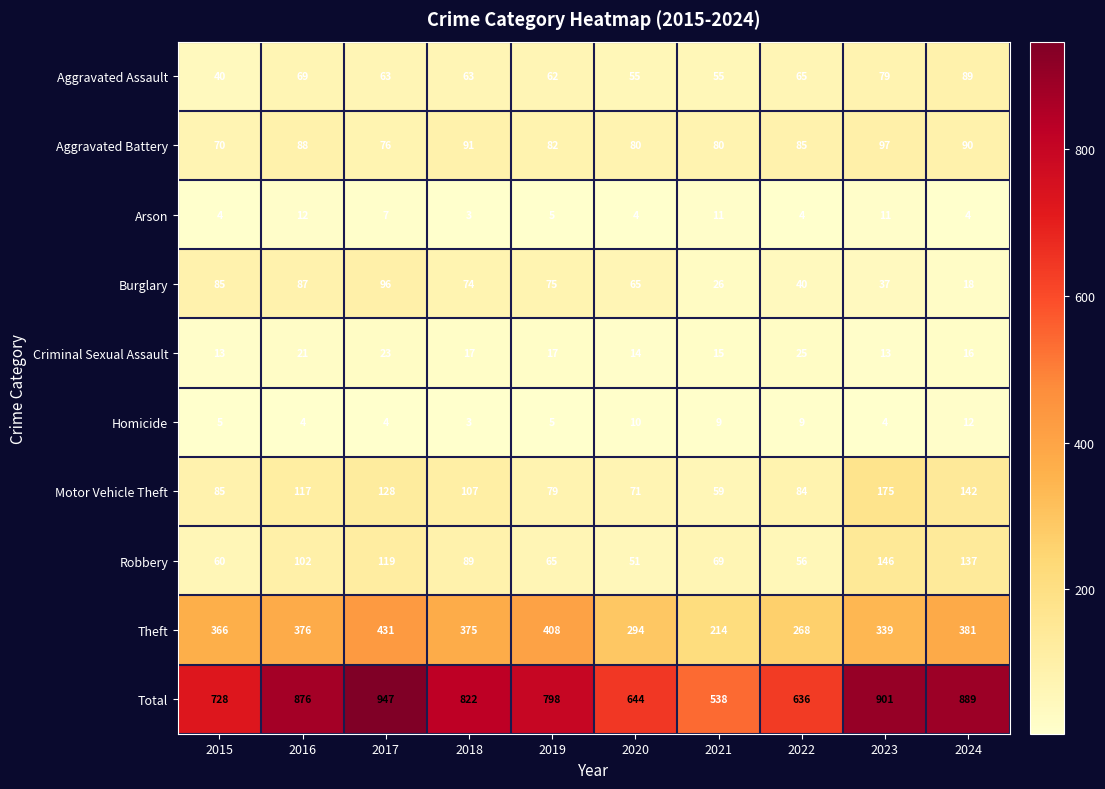

Read the Motor Vehicle Theft value at 2019.

79